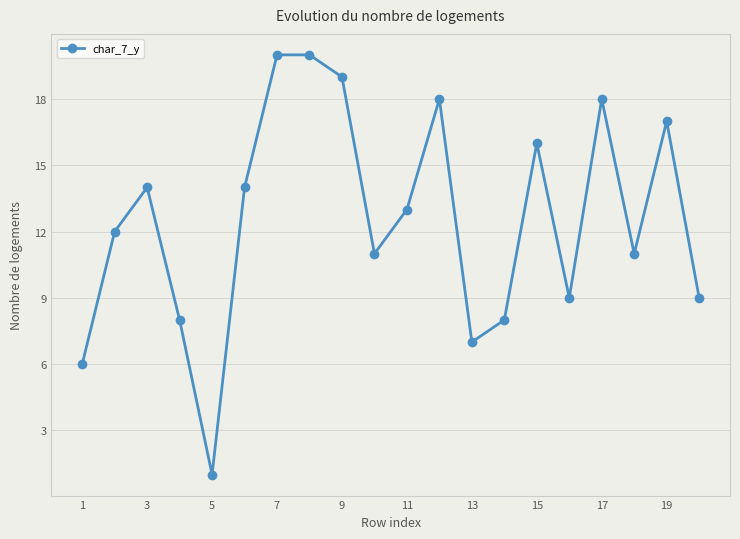

Reading left to right, transcribe all the data shown in this chart.

6	12	14	8	1	14	20	20	19	11	13	18	7	8	16	9	18	11	17	9